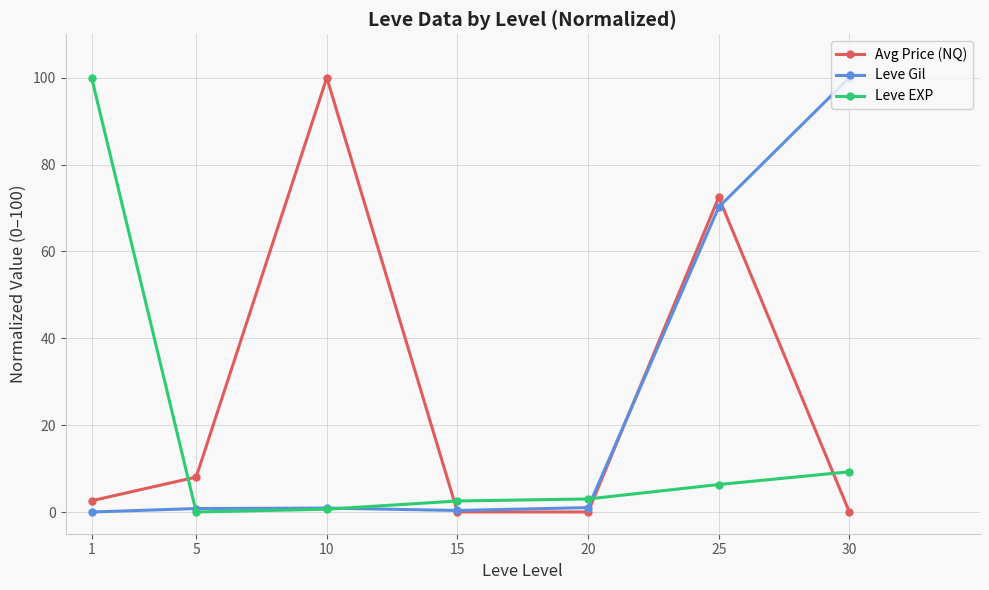

The Leve Gil series shows 70.2 at 25. True or false?

True